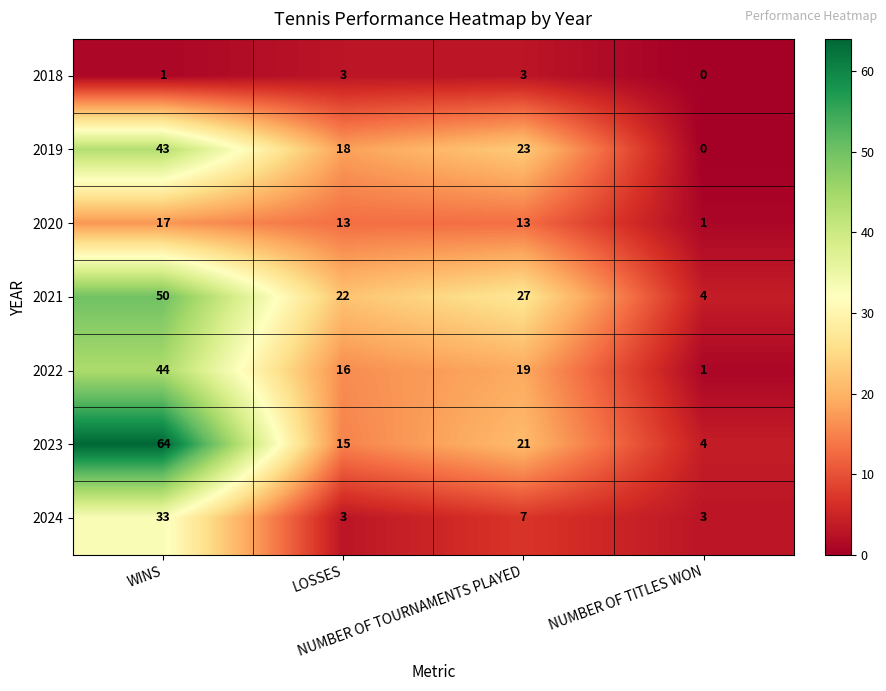

Which series has the largest total across all categories?

2023